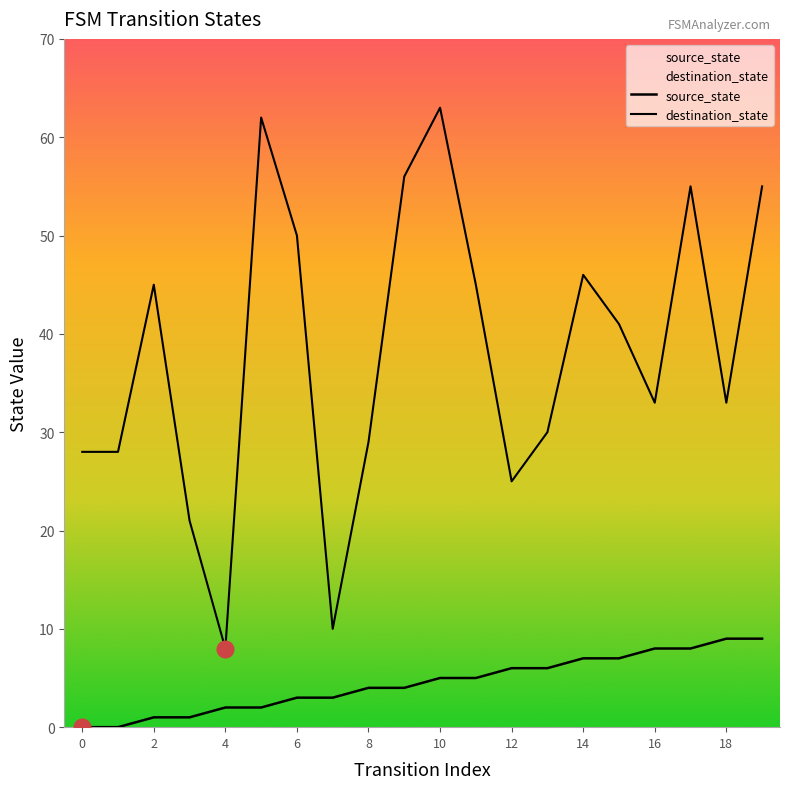

At which label does source_state first exceed 5?

12